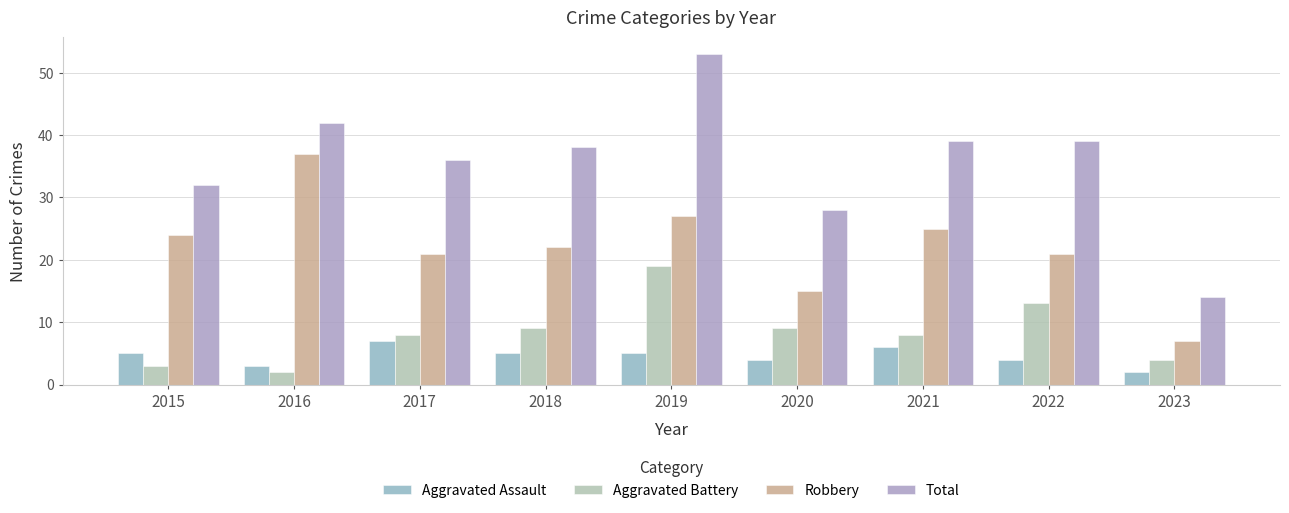

Which series has the largest total across all categories?

Total